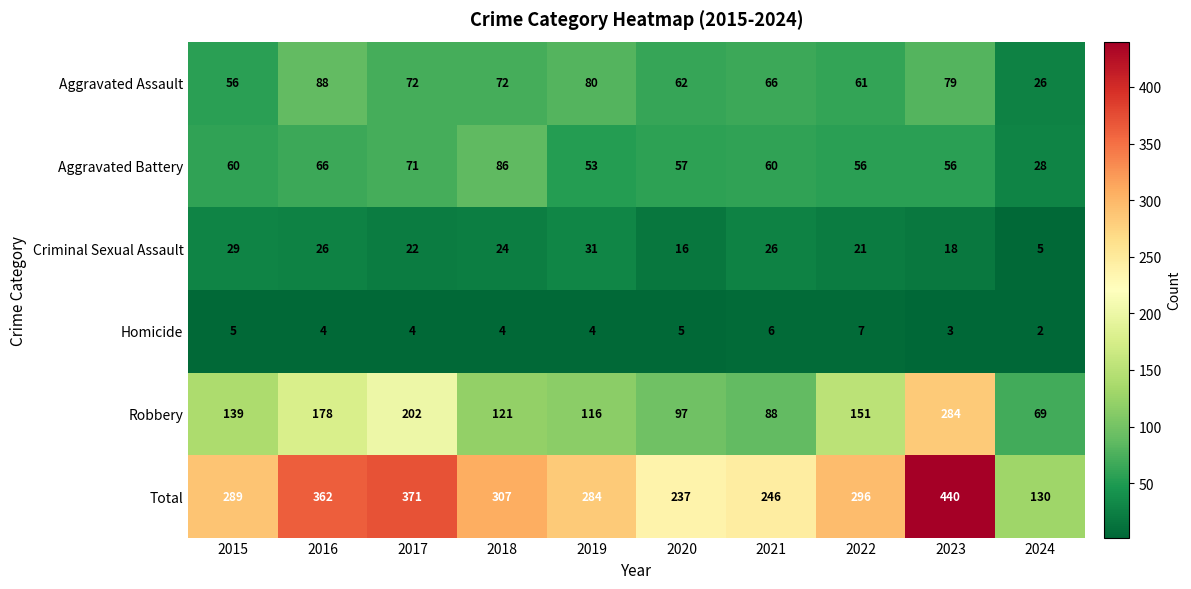

How many data points does each series have?

10